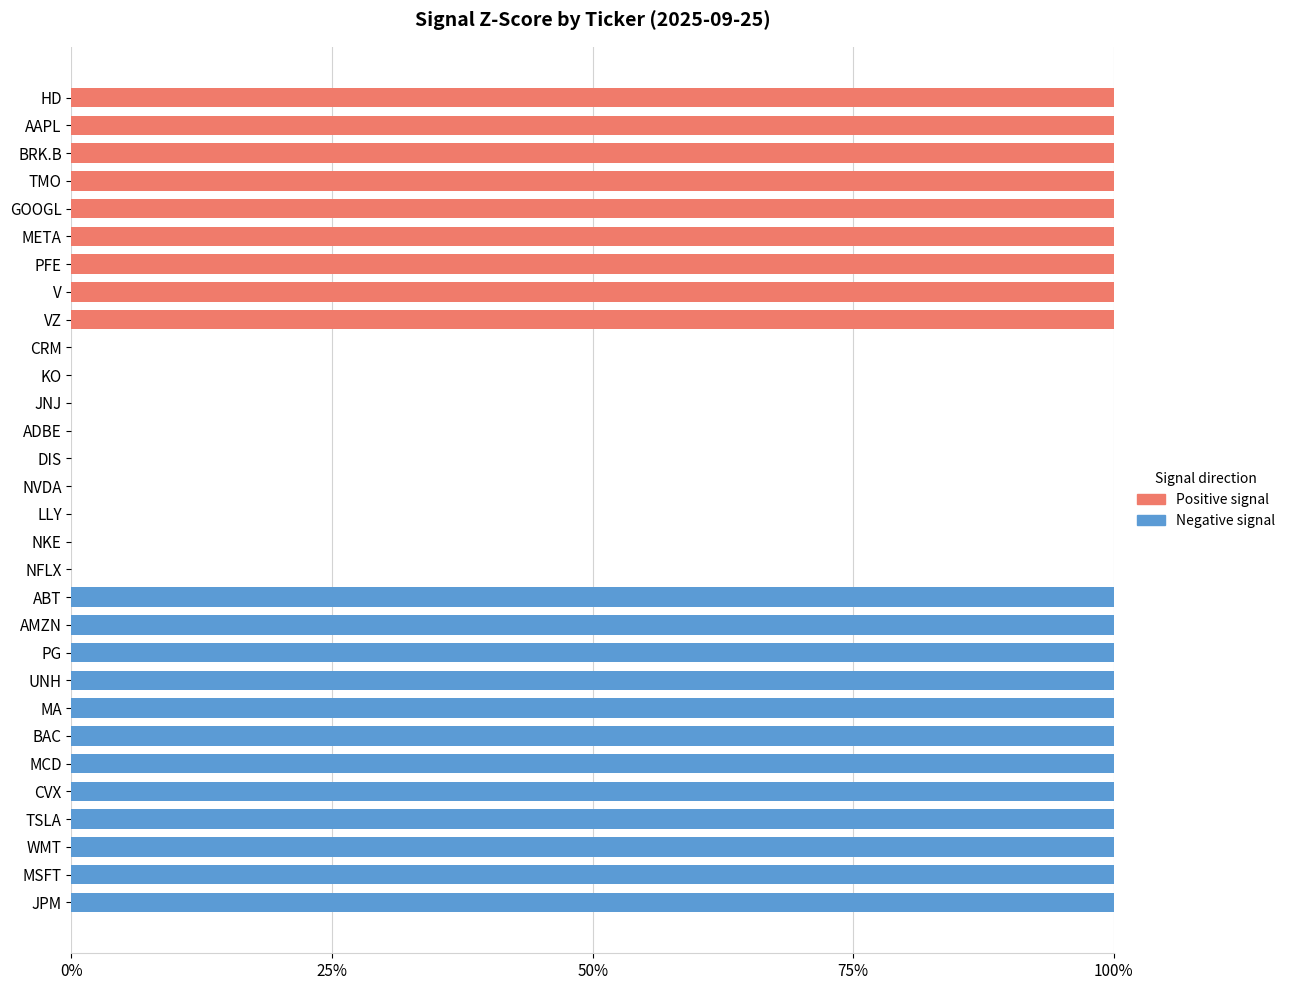

What are all the series names shown in the legend?

Positive signal, Negative signal